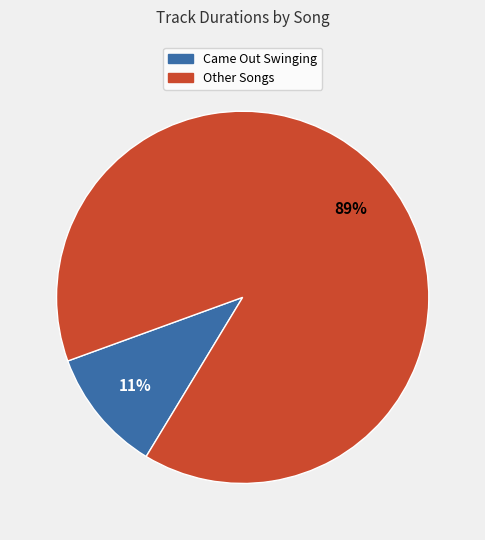

To the nearest percent, what is the difference between the largest and smallest slice percentages?

78%